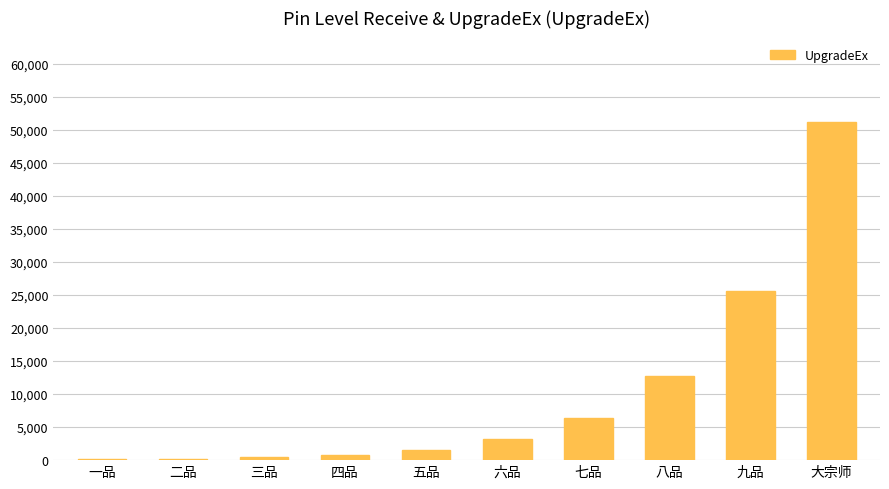

The chart shows a value of 1600 at 五品. True or false?

True